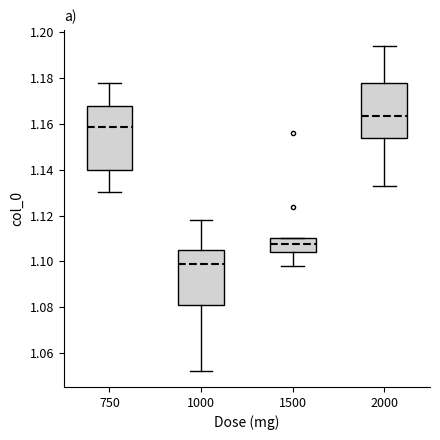

Where does the median line of the box at x = 1500 sit on the y-axis? The values are not printed on the chart, so give them approximately, as read against the axis.

1.108